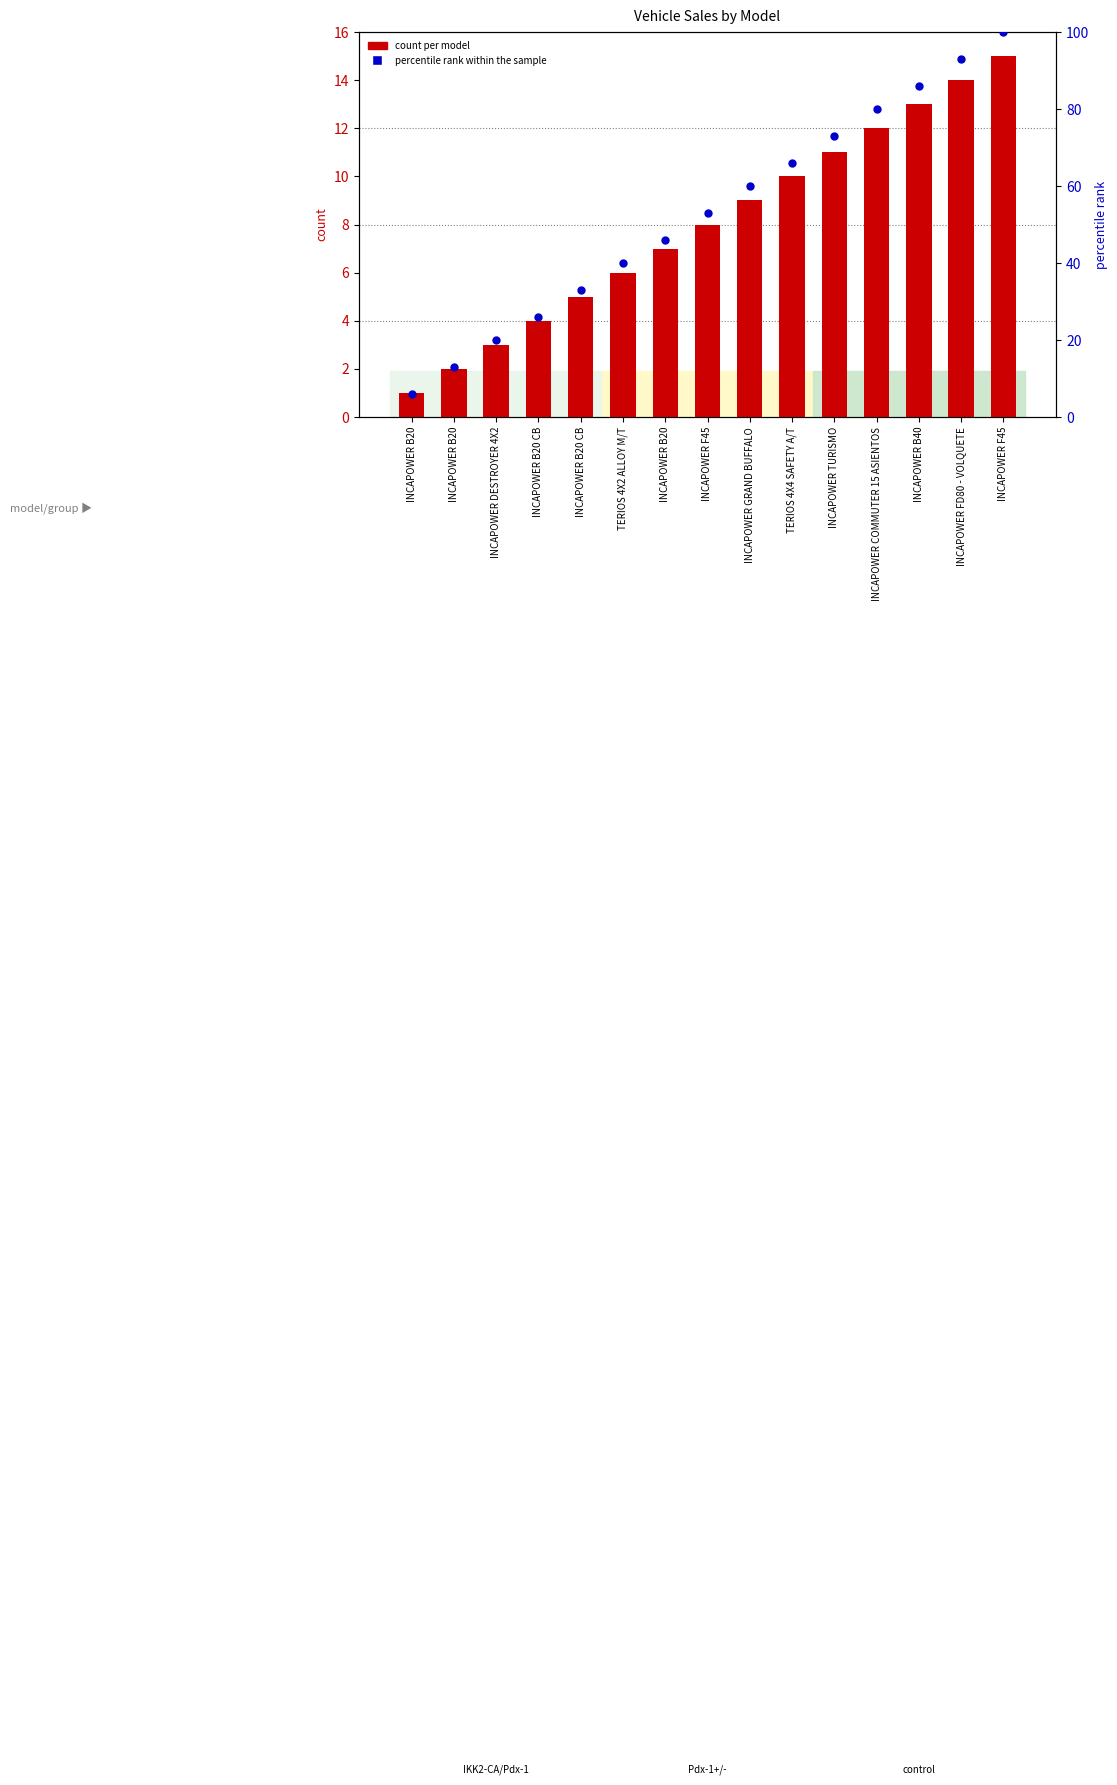

Which series has the widest spread of Y values?

percentile rank within the sample